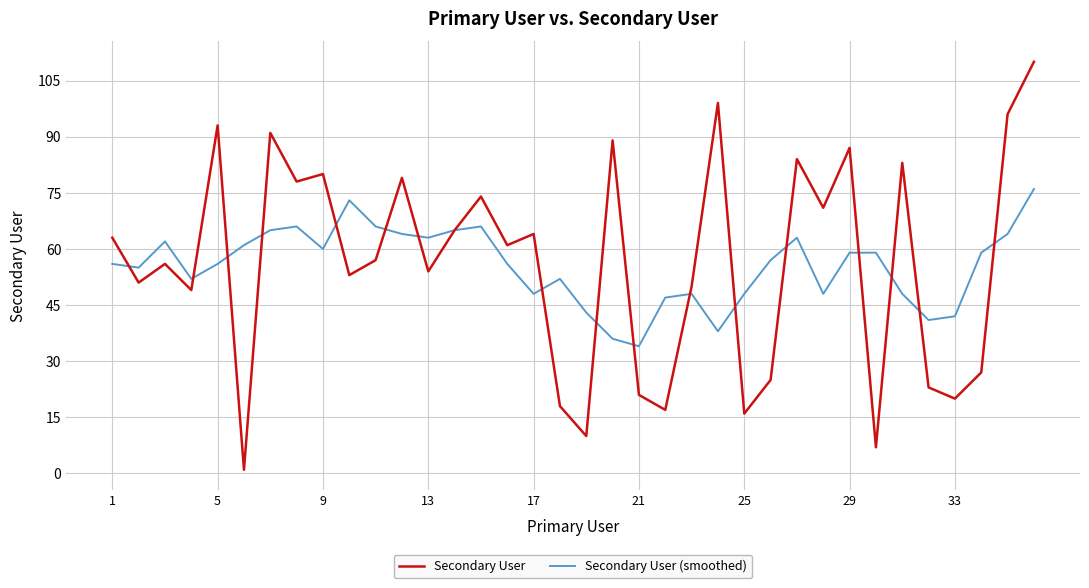

How many values in the Secondary User series are below 61?

18